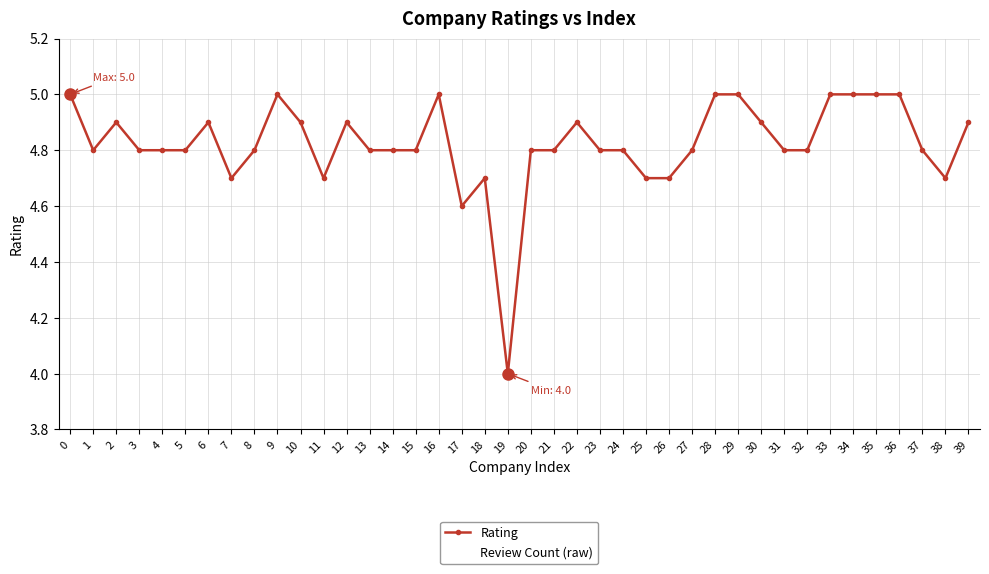

How many series are shown in this chart?

2